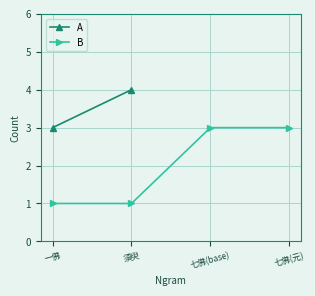

What is the difference between the second highest and minimum values?

2